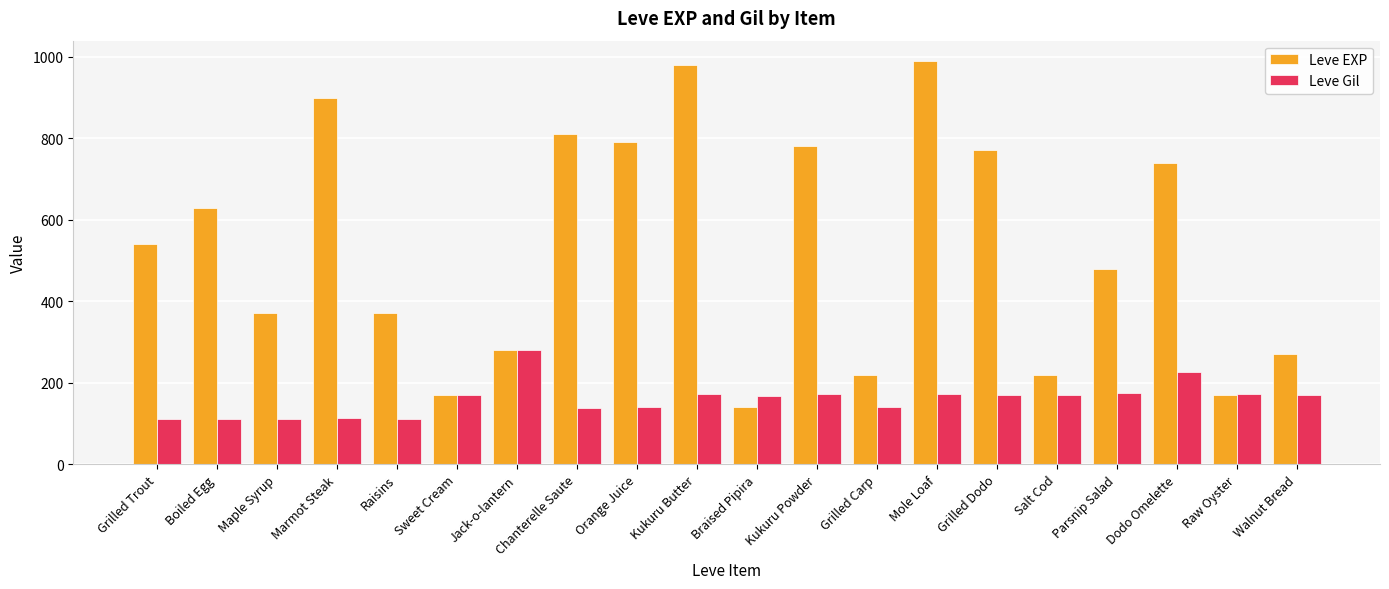

What is the sum of all Leve EXP values?

10620